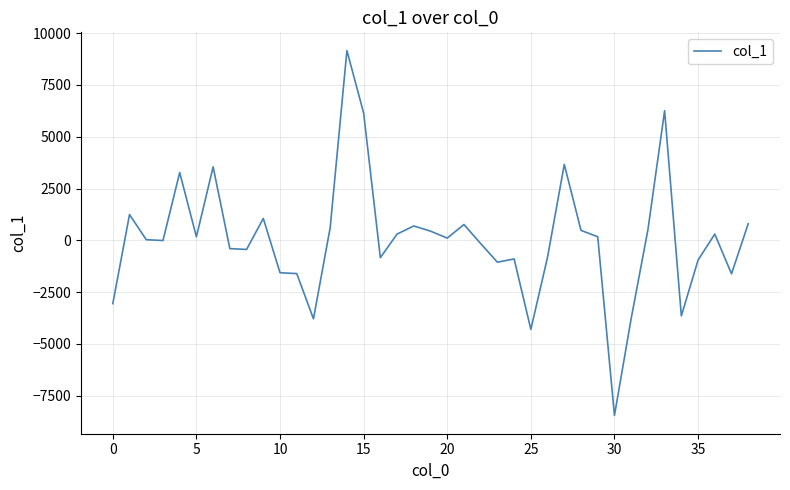

What is the greatest value displayed?

9159.9